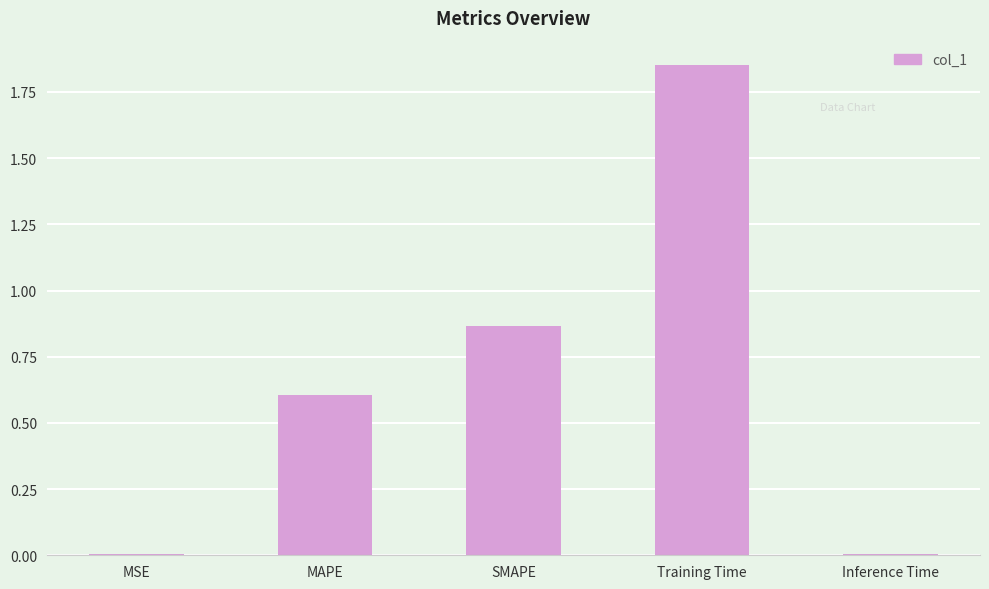

Which label corresponds to the largest value in the chart?

Training Time